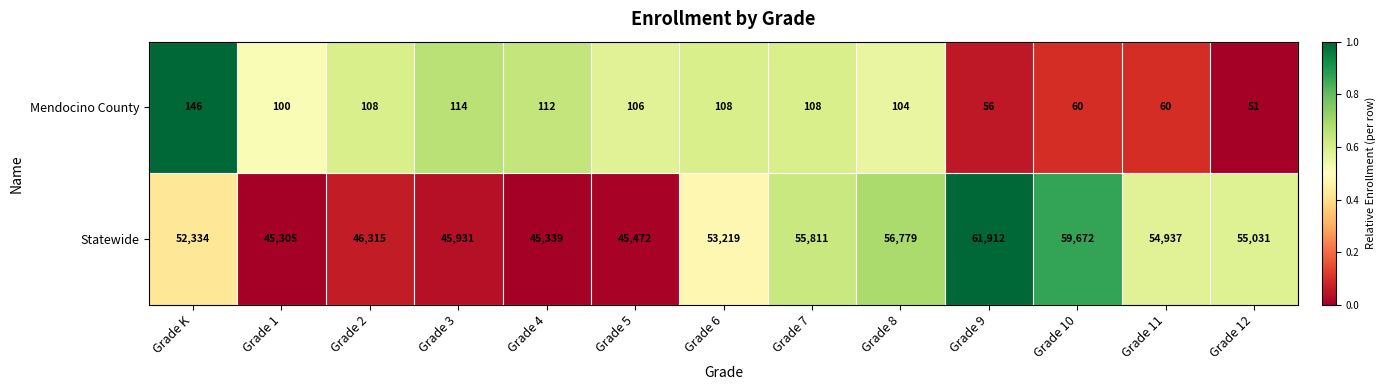

Is the value of Statewide at Grade 9 greater than the value of Mendocino County at Grade 10?

Yes